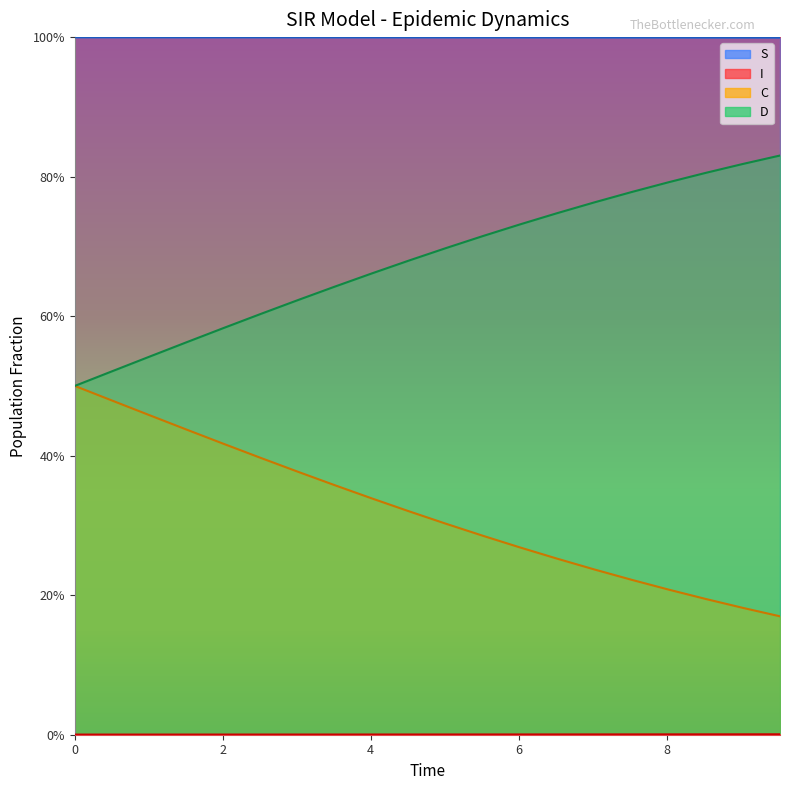

Is it true that C equals 0.0 at 17?

False